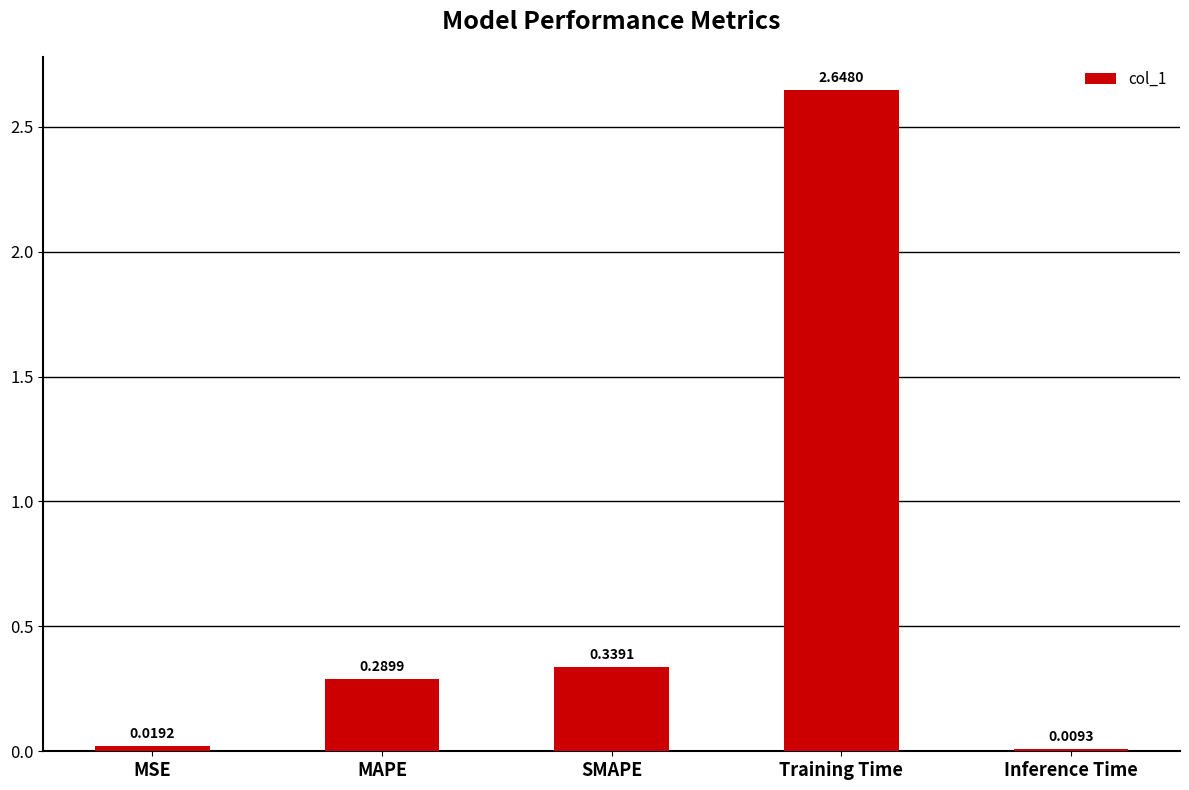

Which has a higher value, MAPE or Inference Time?

MAPE